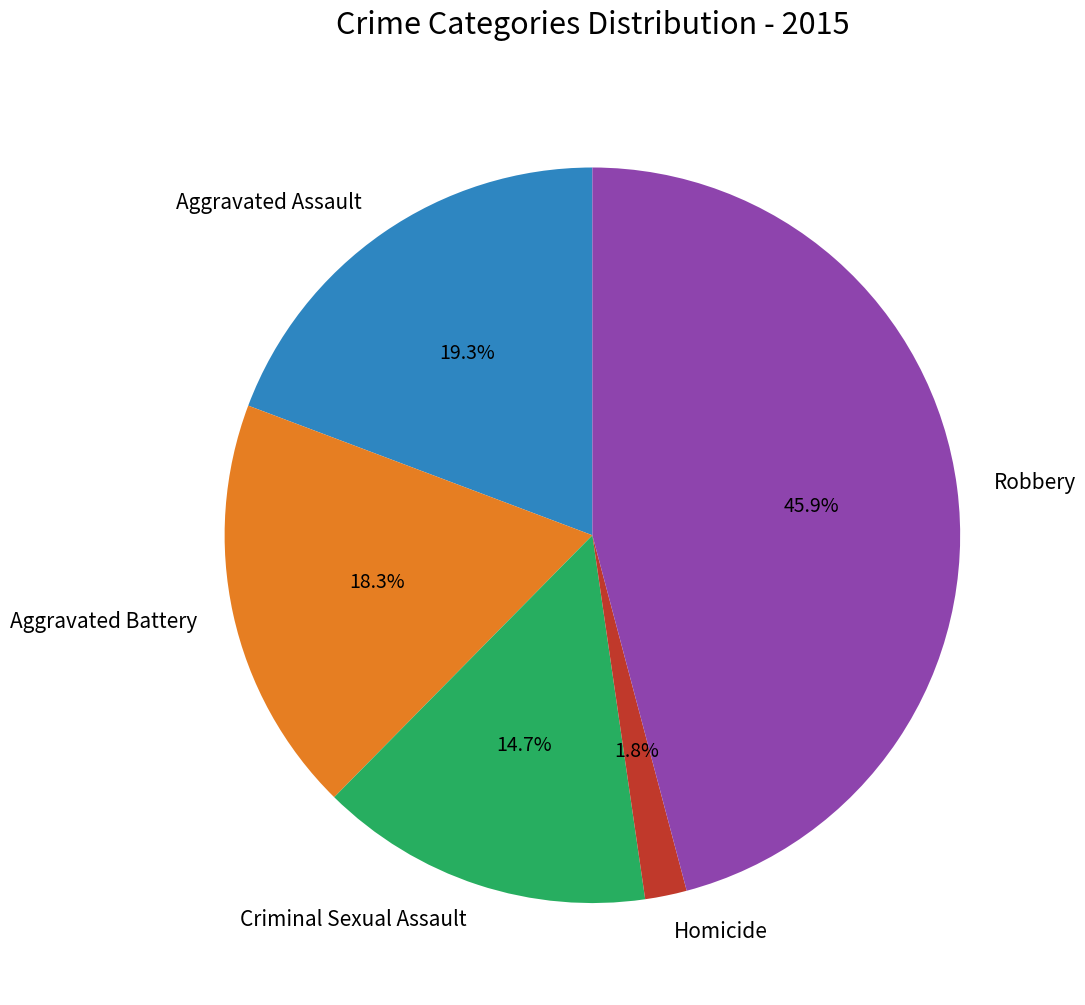

Which has a higher value, Aggravated Assault or Robbery?

Robbery